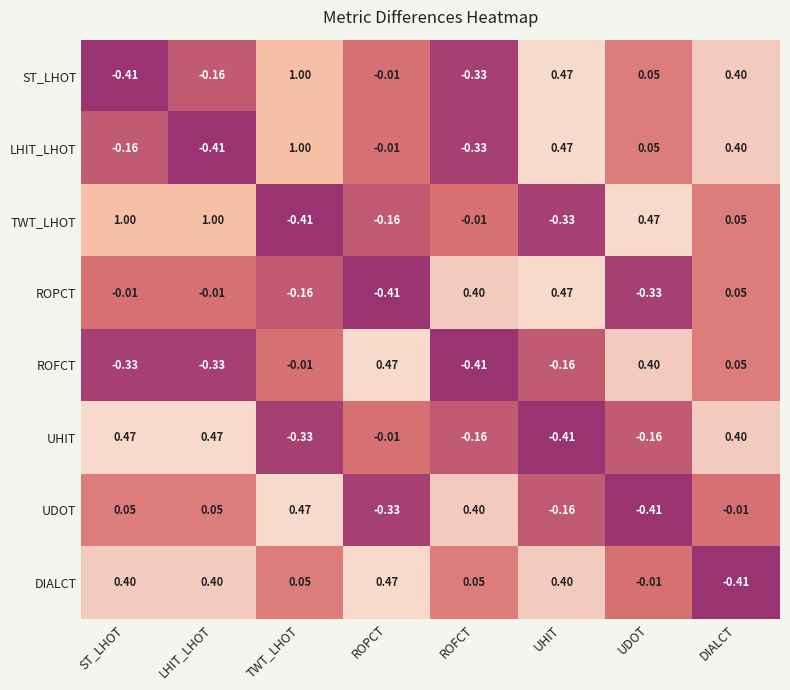

At which label does LHIT_LHOT reach its minimum?

LHIT_LHOT